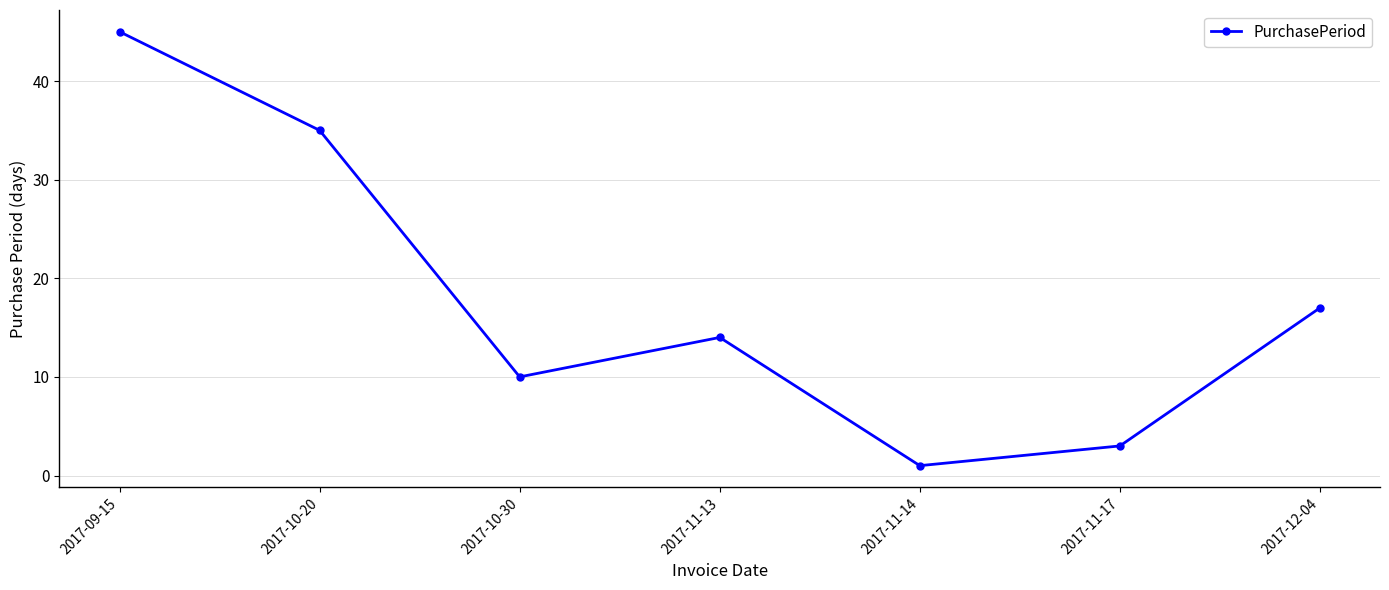

At which label is the value closest to 23?

2017-12-04